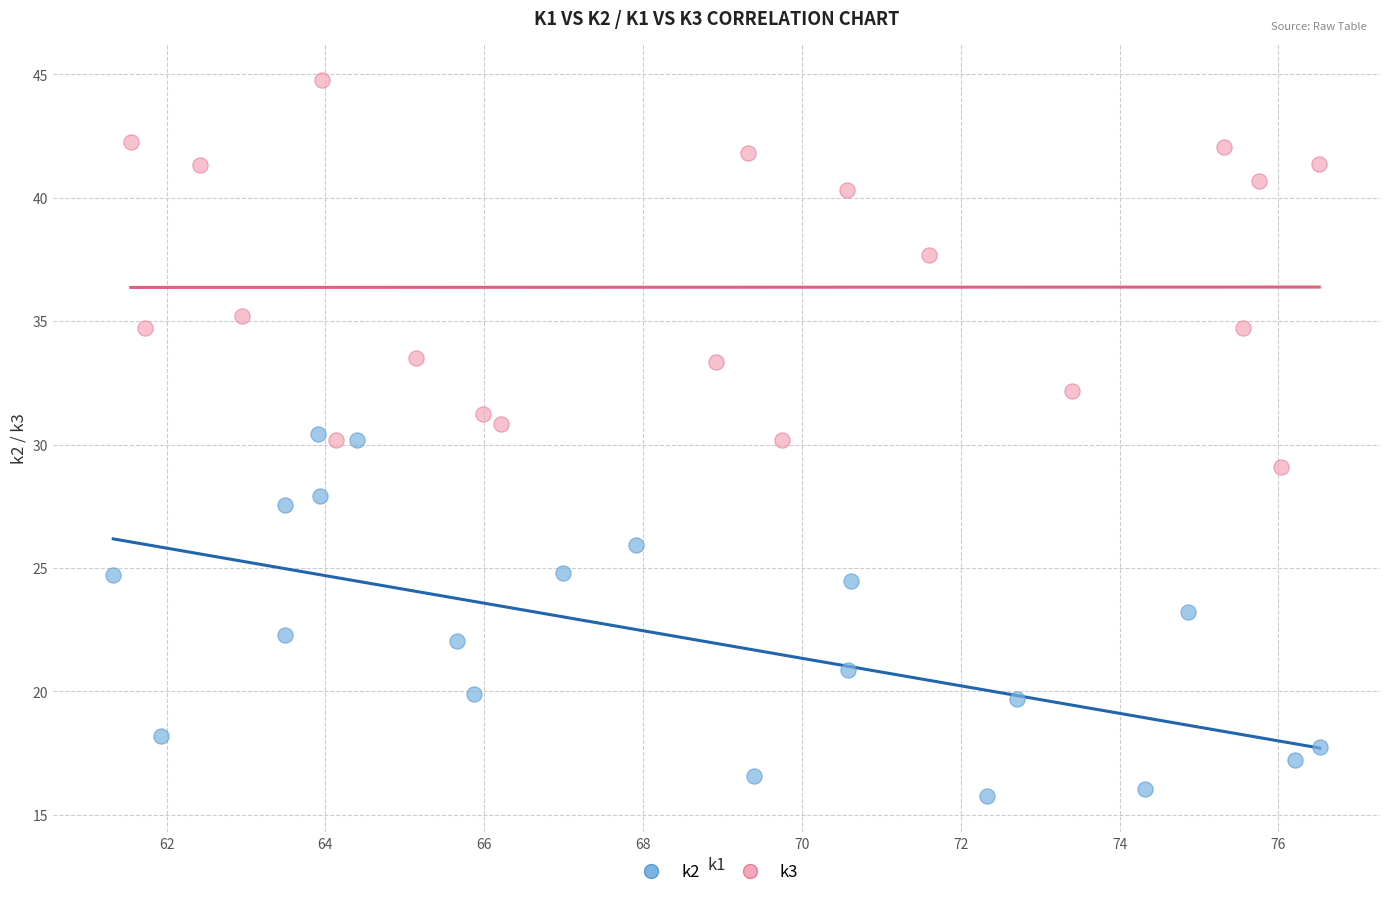

Which series contains the lowest Y value?

k2